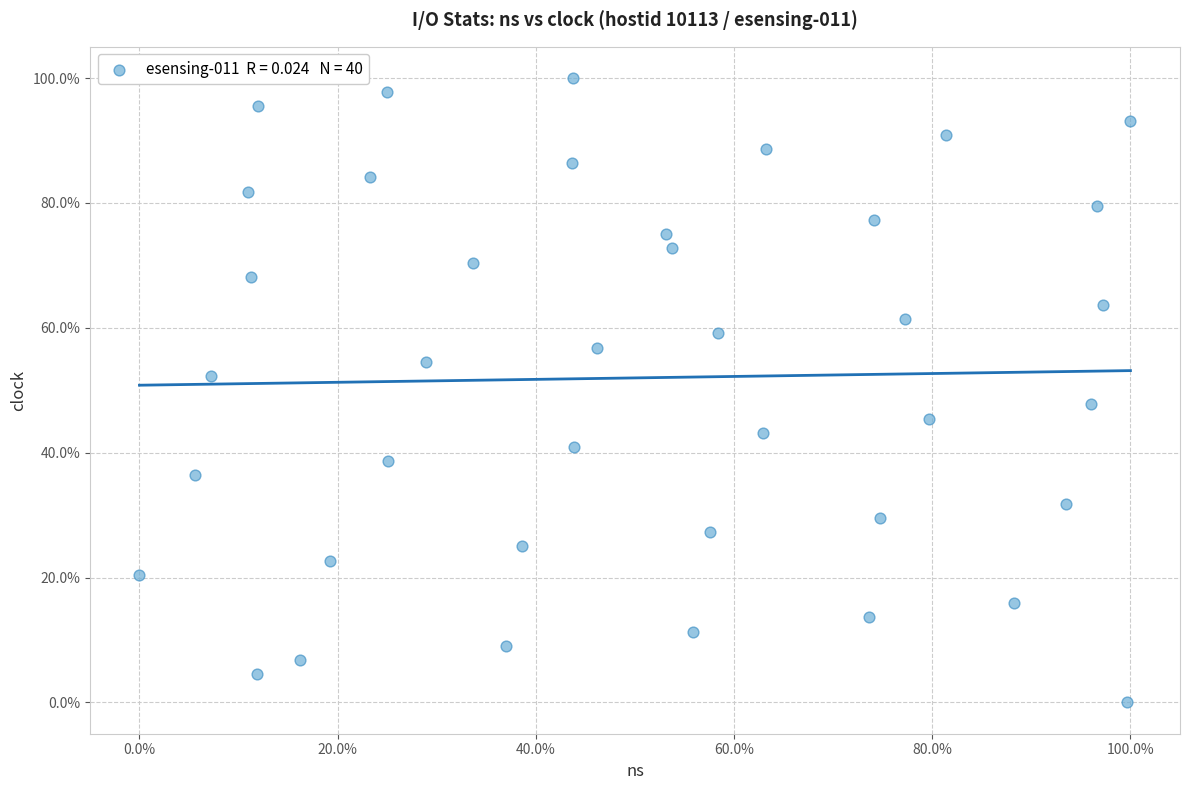

What is the range of Y values (max minus min)?

100.0